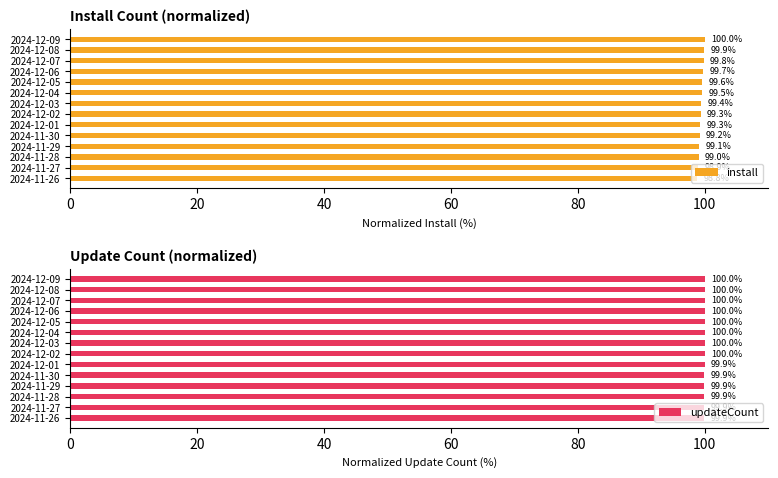

What is the maximum value shown in the chart?

100.0